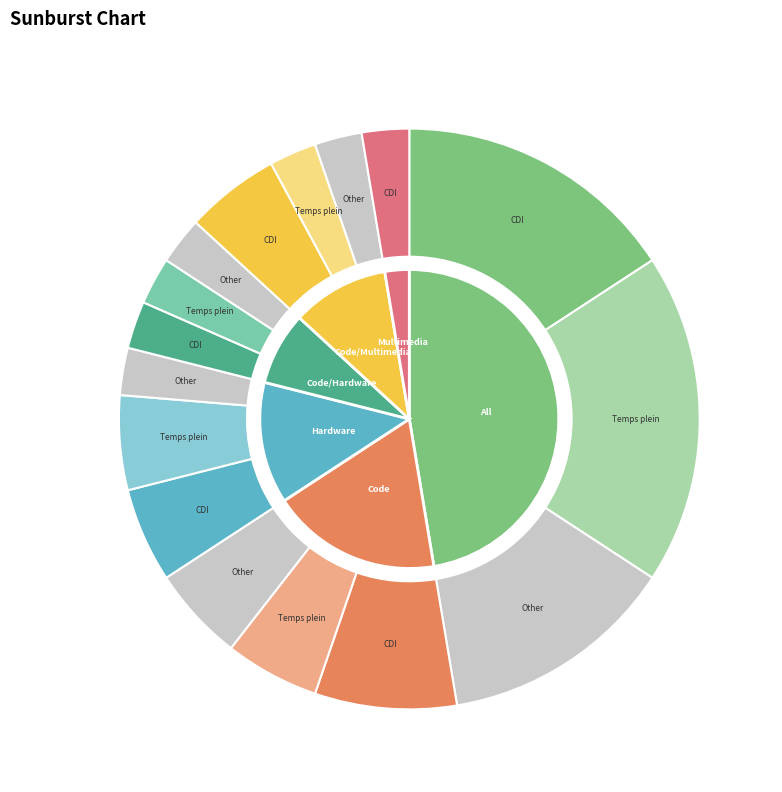

Which has a higher value, All or Hardware?

All